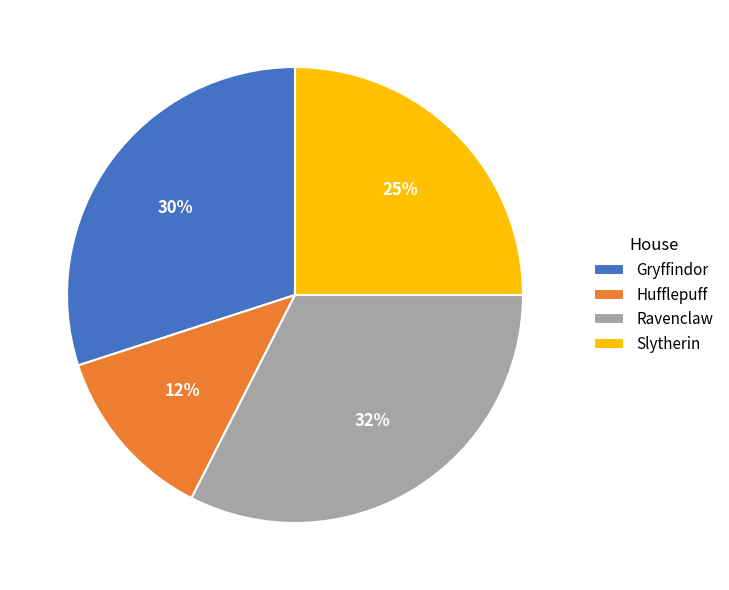

Between Hufflepuff and Ravenclaw, which is larger?

Ravenclaw